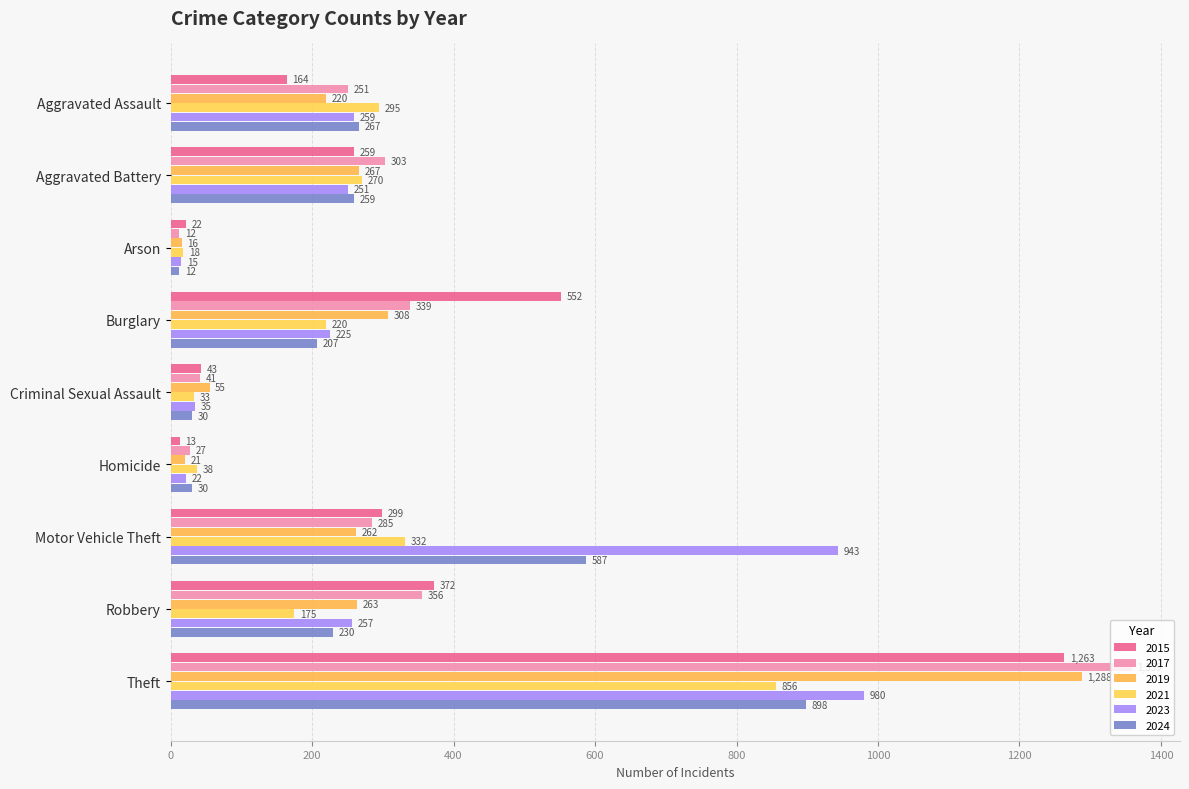

What is the difference between the 2023 values at Robbery and Aggravated Assault?

2